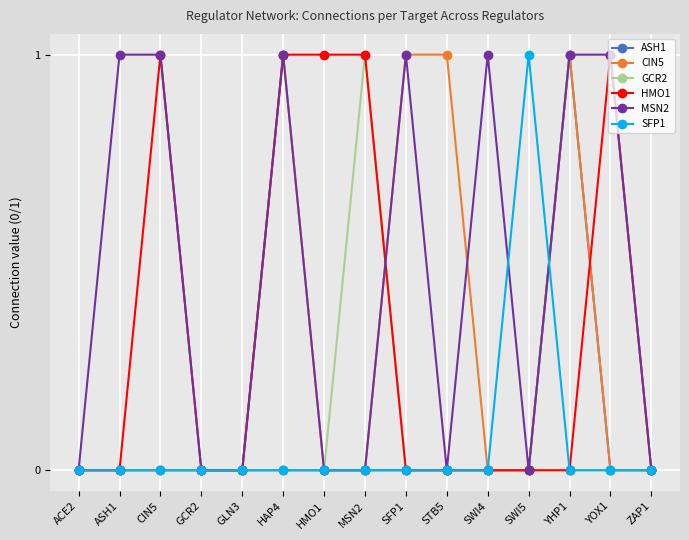

Which series has the largest total across all categories?

MSN2